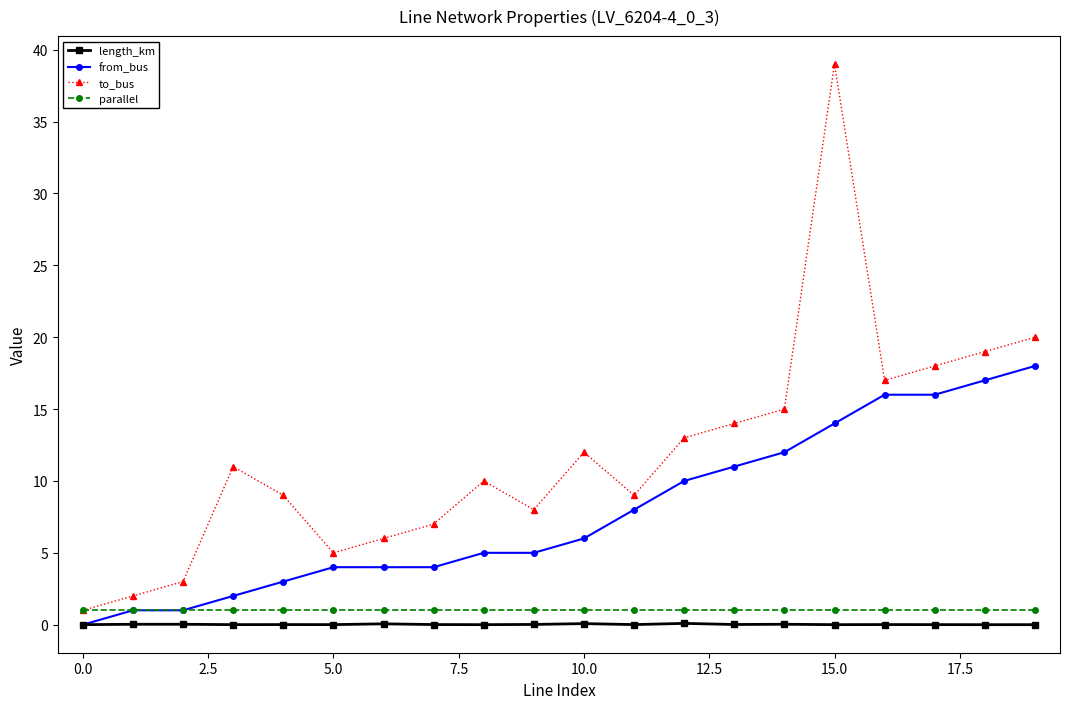

What is the highest value of the parallel series?

1.0